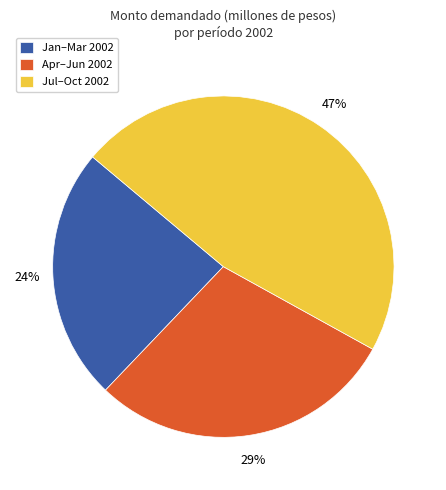

Rank the categories by value from highest to lowest.

Jul–Oct 2002, Apr–Jun 2002, Jan–Mar 2002